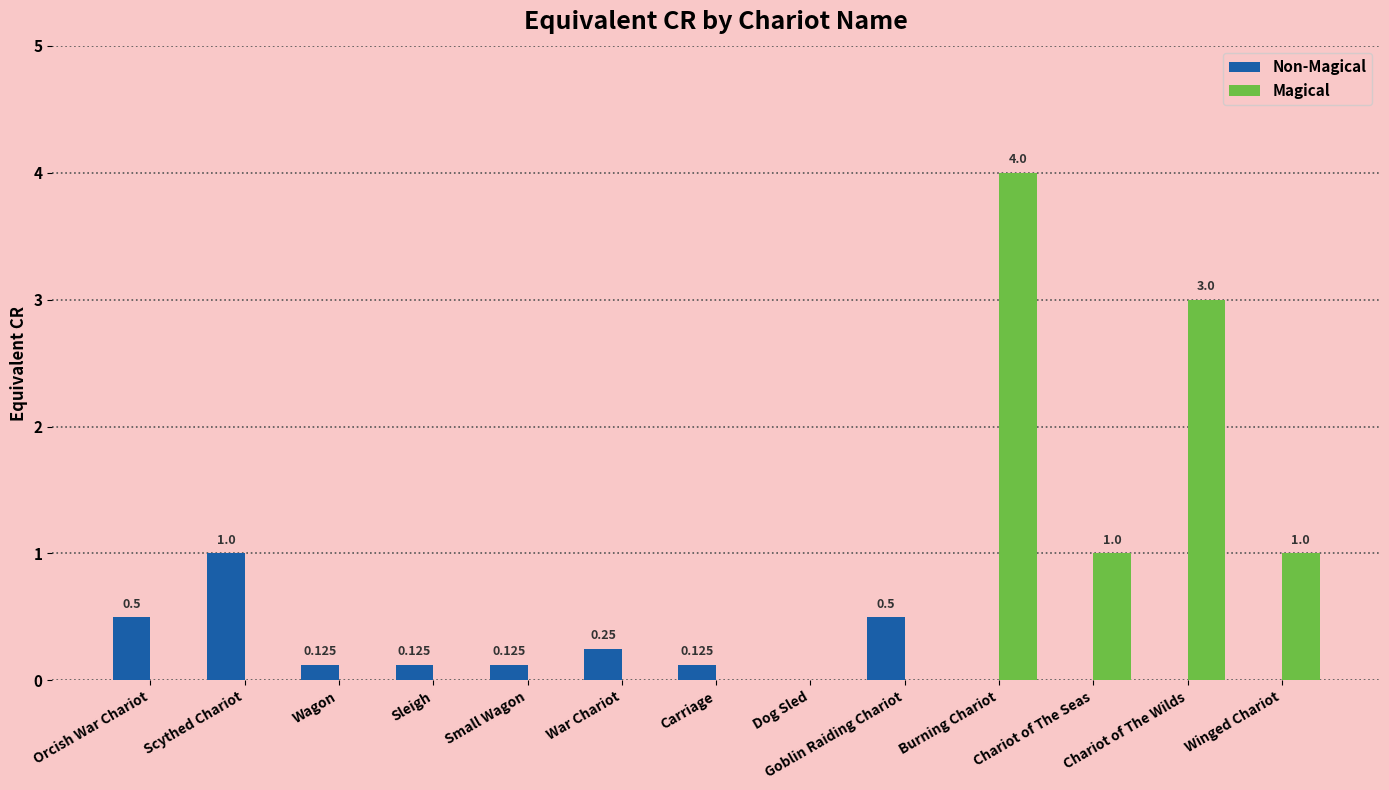

Which category has the highest value across all series?

Burning Chariot